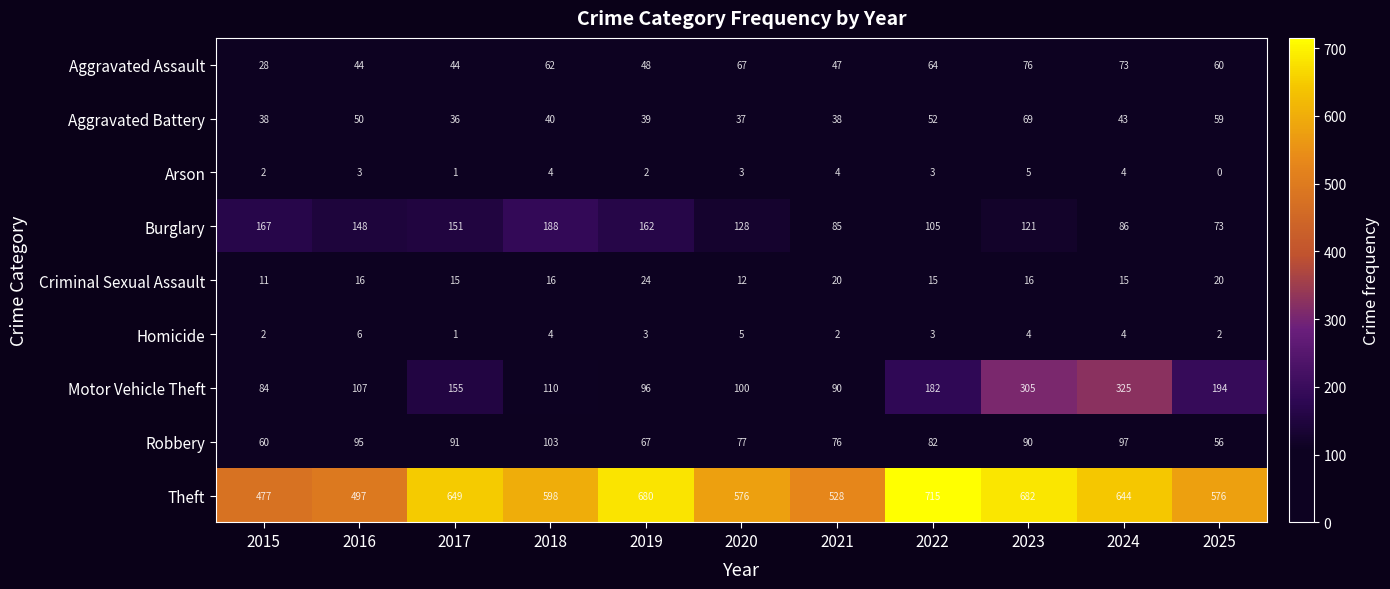

At which category is the sum across all series the highest?

2023